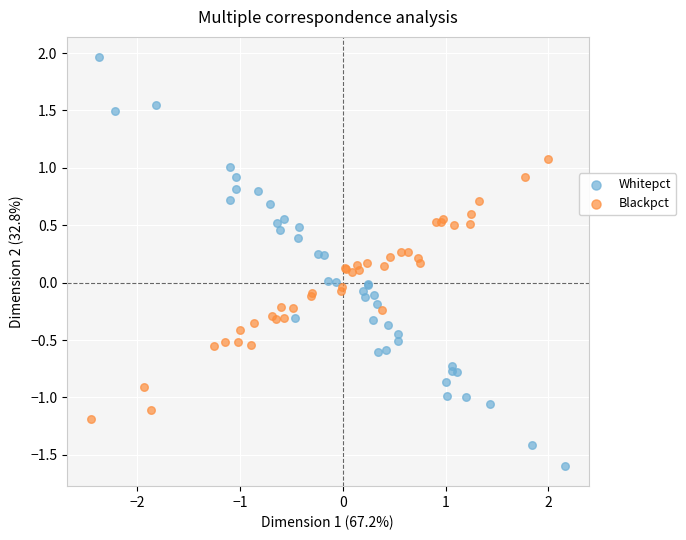

Which series contains the lowest Y value?

Whitepct